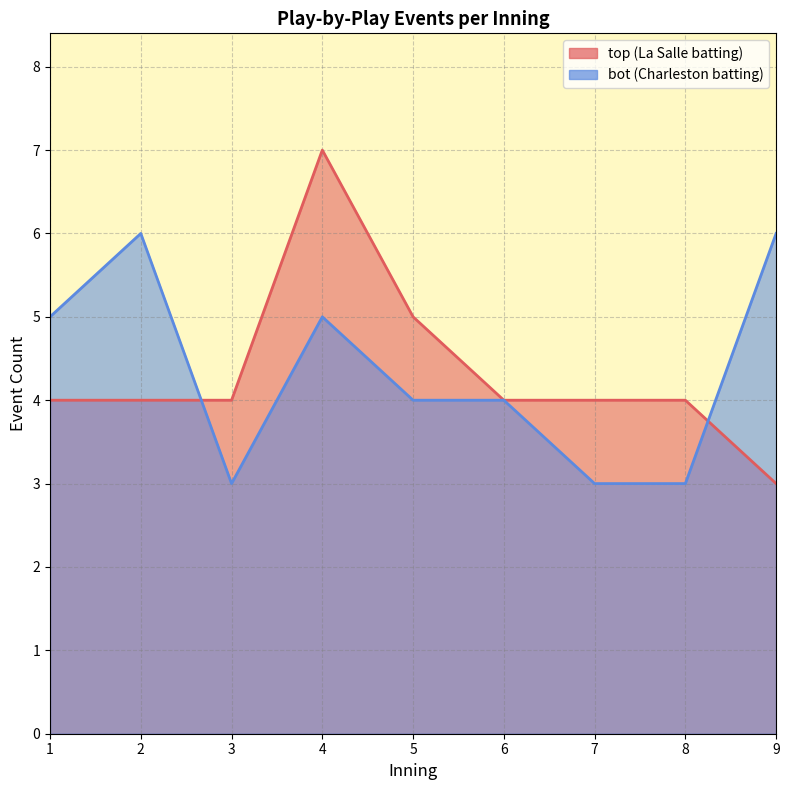

How many interior local peaks does the bot_line series have?

2